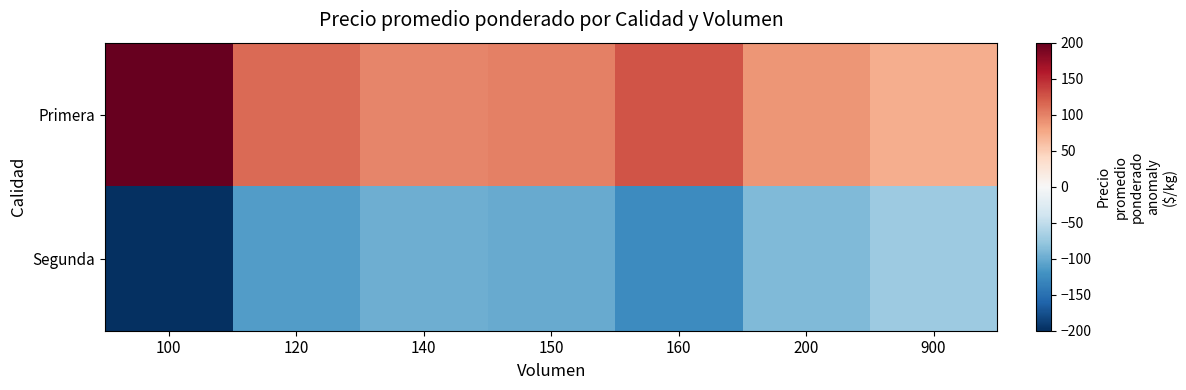

Which series has the largest total across all categories?

Primera